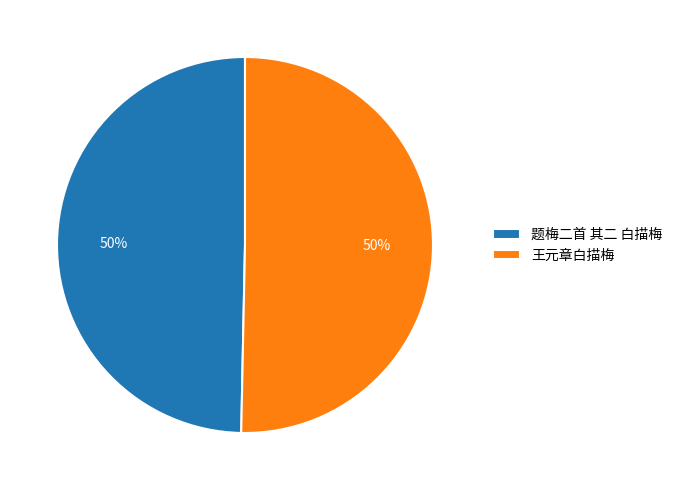

True or false: 王元章白描梅 accounts for 43% of the total.

False